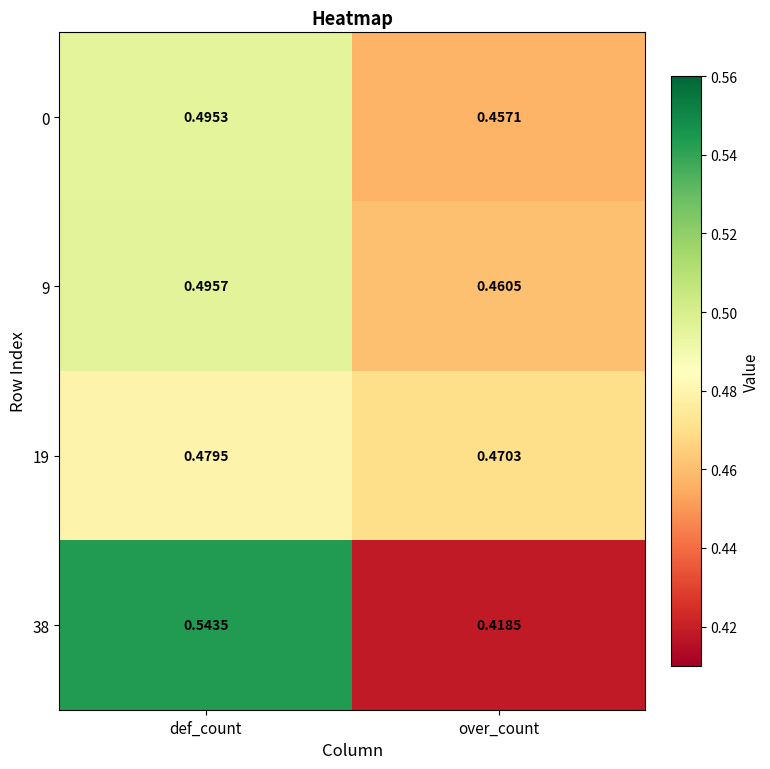

What is the spread (max minus min) of values at def_count?

0.1